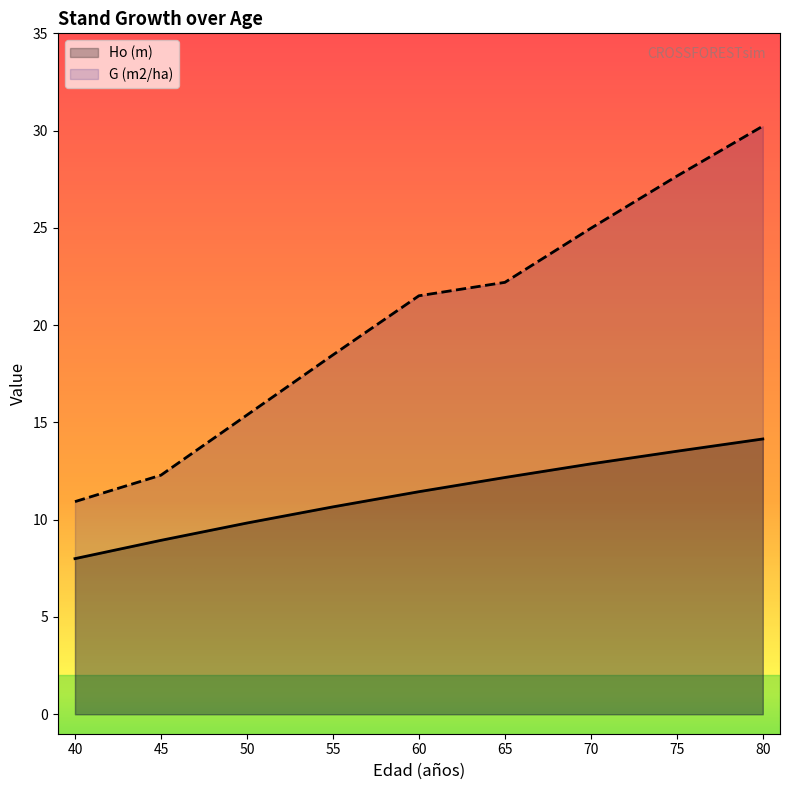

What is the difference between the maximum and minimum values in the G (m2/ha) series?

19.3